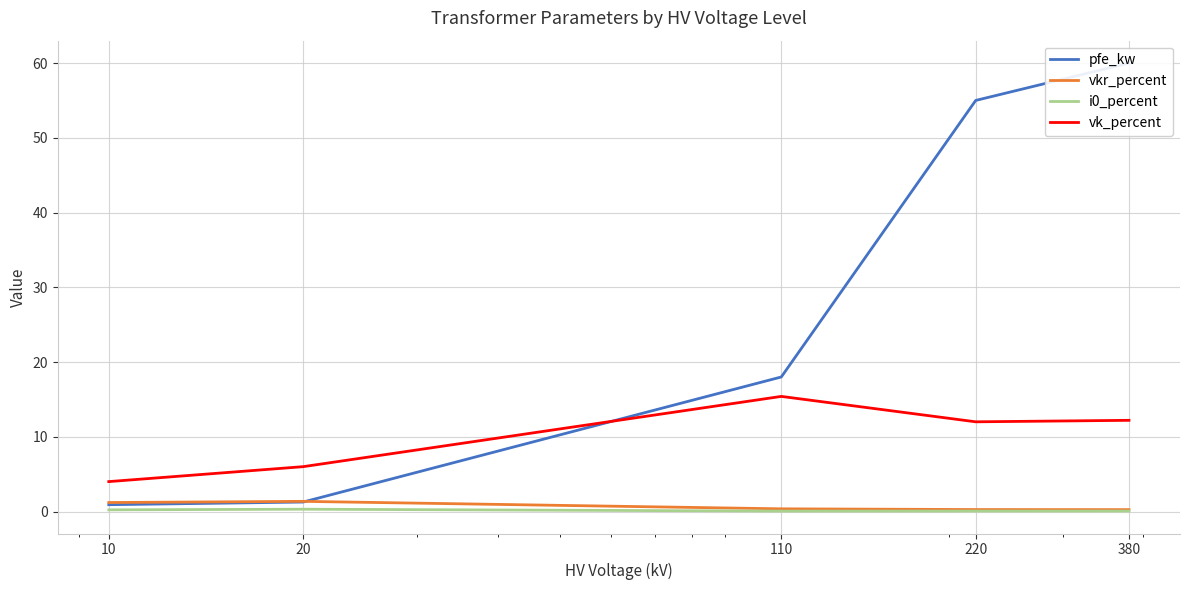

True or false: pfe_kw and i0_percent cross at least once.

False